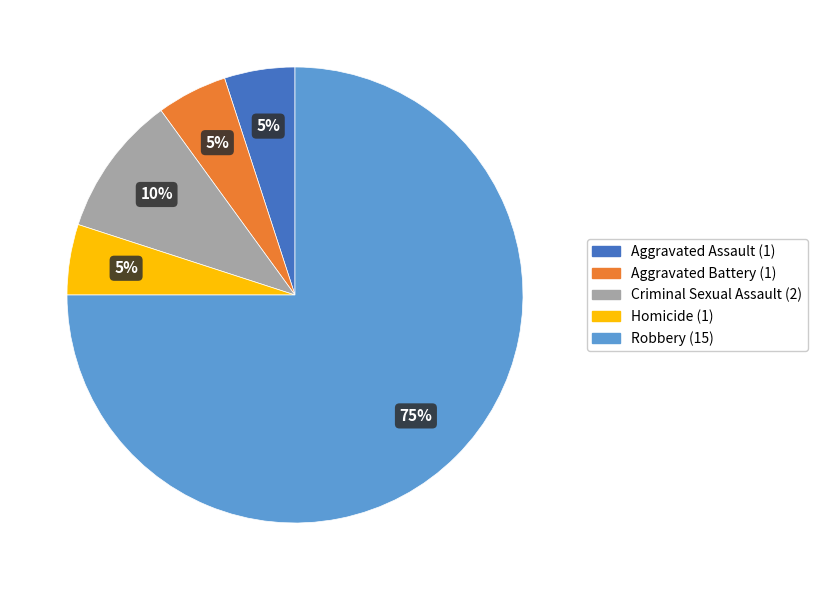

What is the largest slice in the pie chart?

Robbery